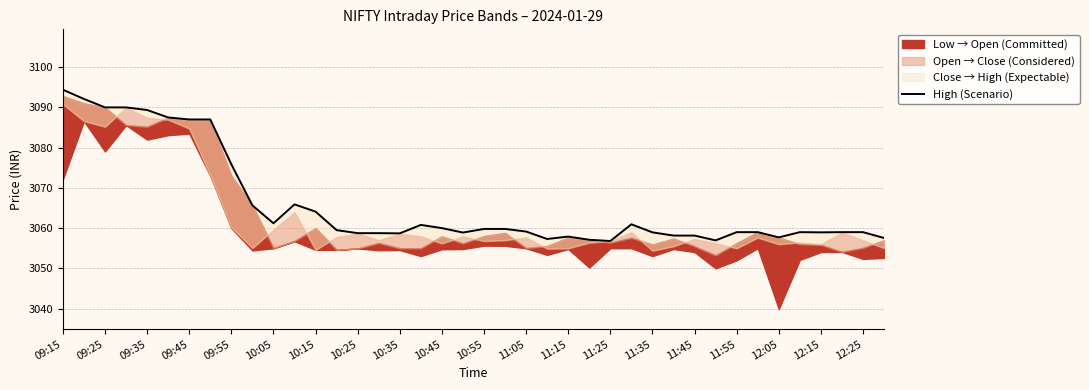

Is it true that the value at 09:25 is 4544.6?

False